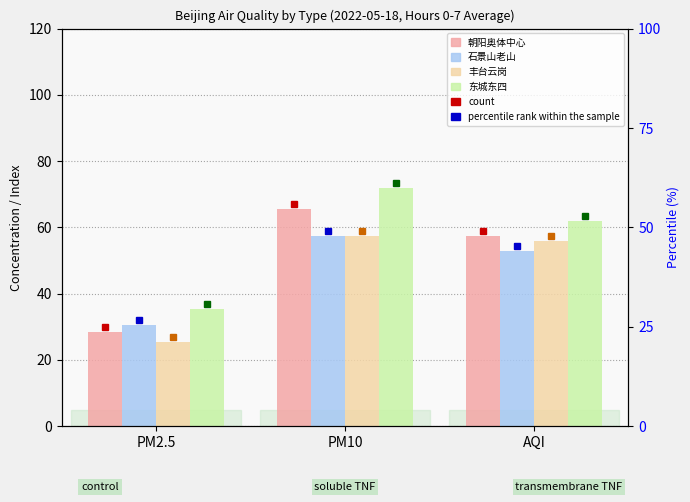

List the labels in order of 朝阳奥体中心 value, smallest first.

PM2.5, AQI, PM10